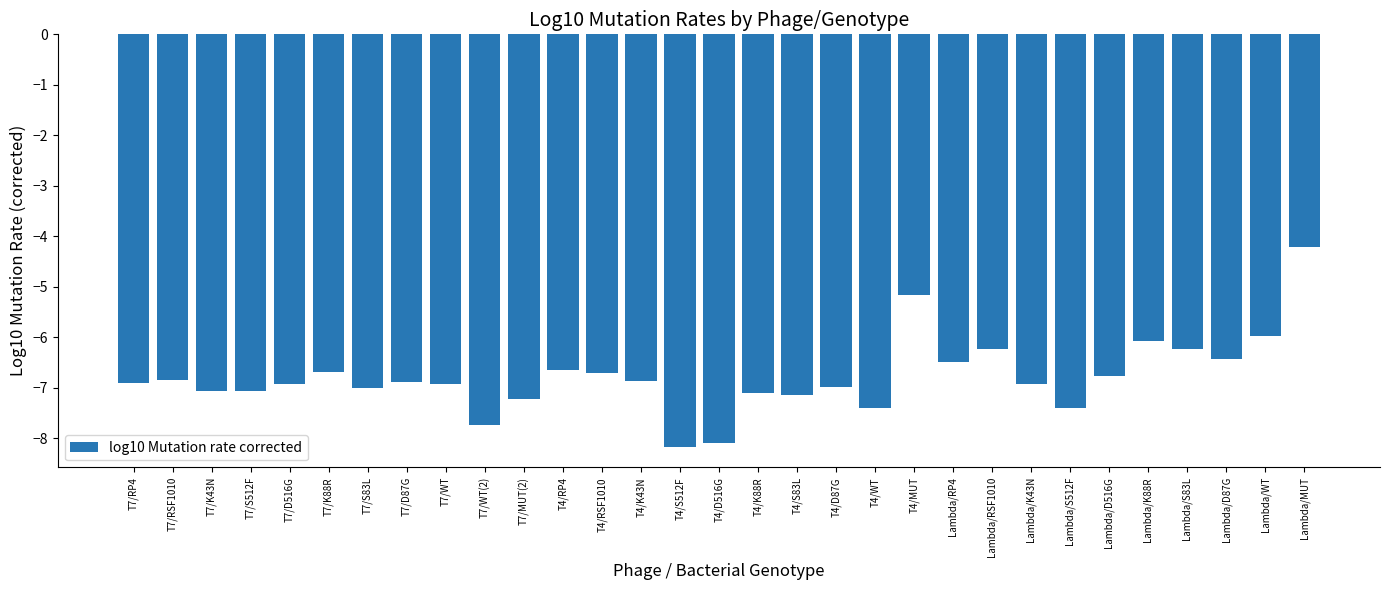

What is the maximum value shown in the chart?

-4.2